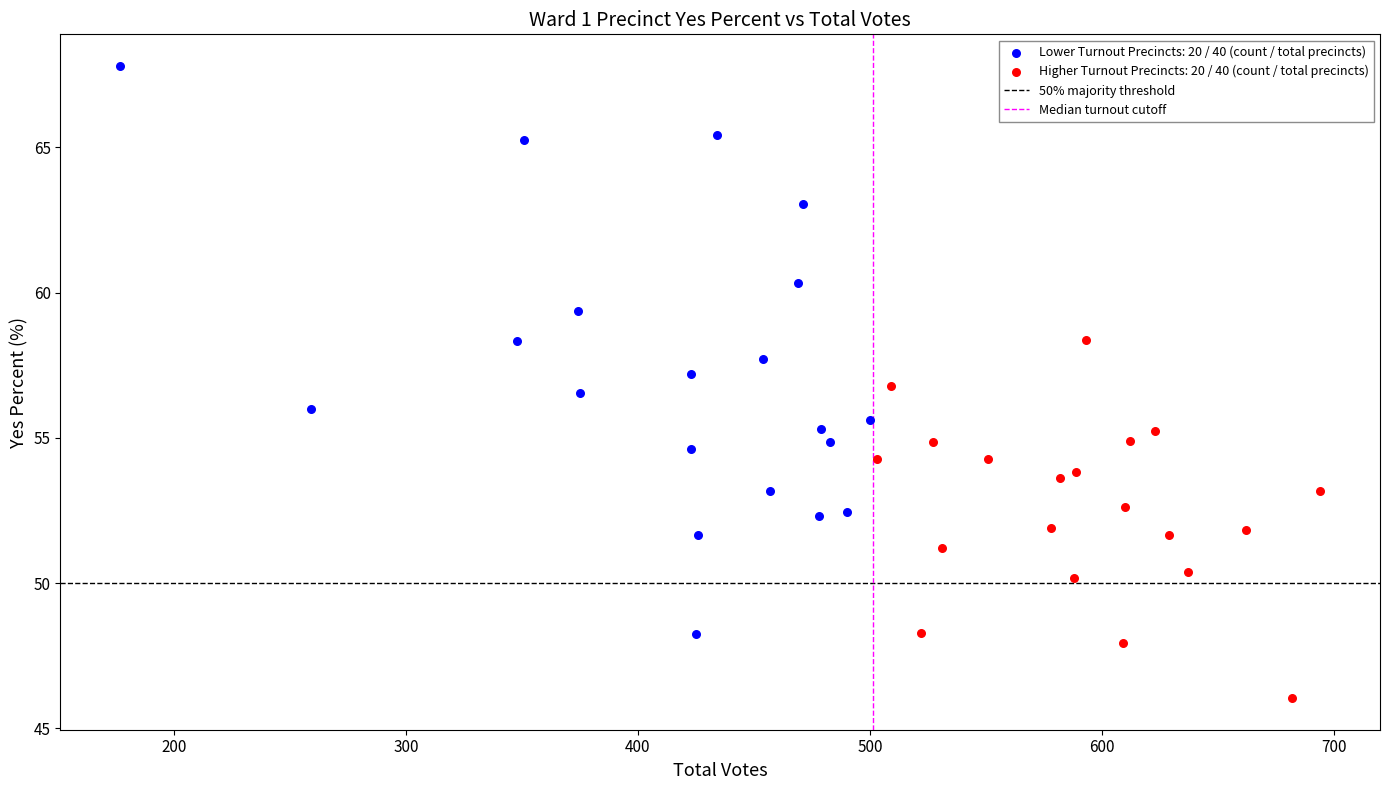

Which series has the widest spread of Y values?

Lower Turnout Precincts: 20 / 40 (count / total precincts)